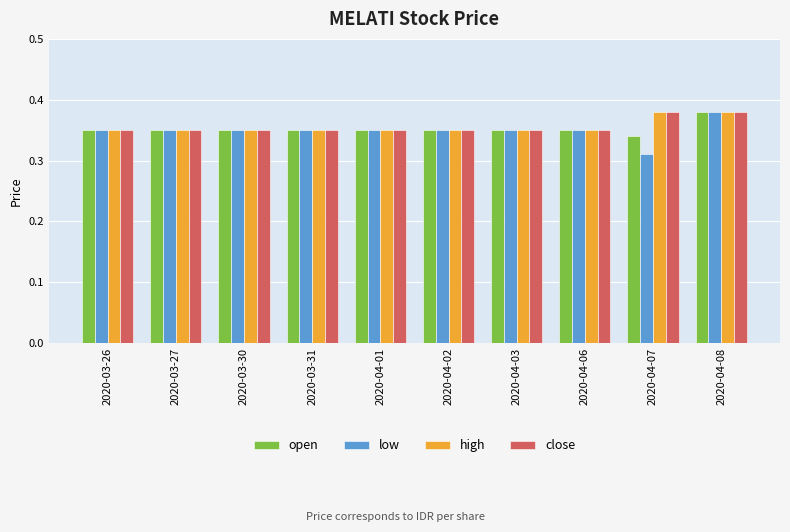

How many bars are there in each group?

4